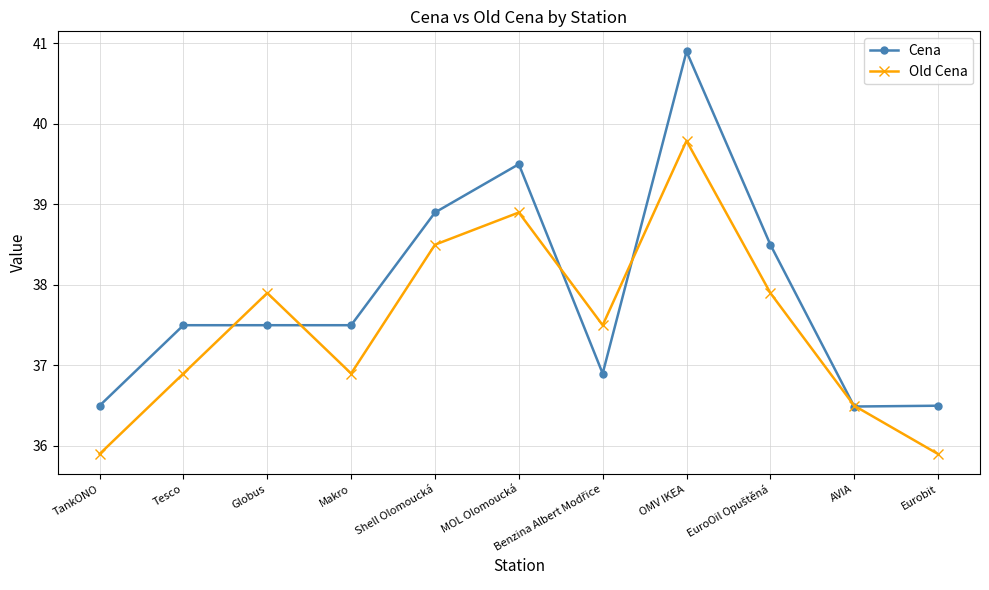

What is the value of the Cena point at the 8th from the left?

40.9